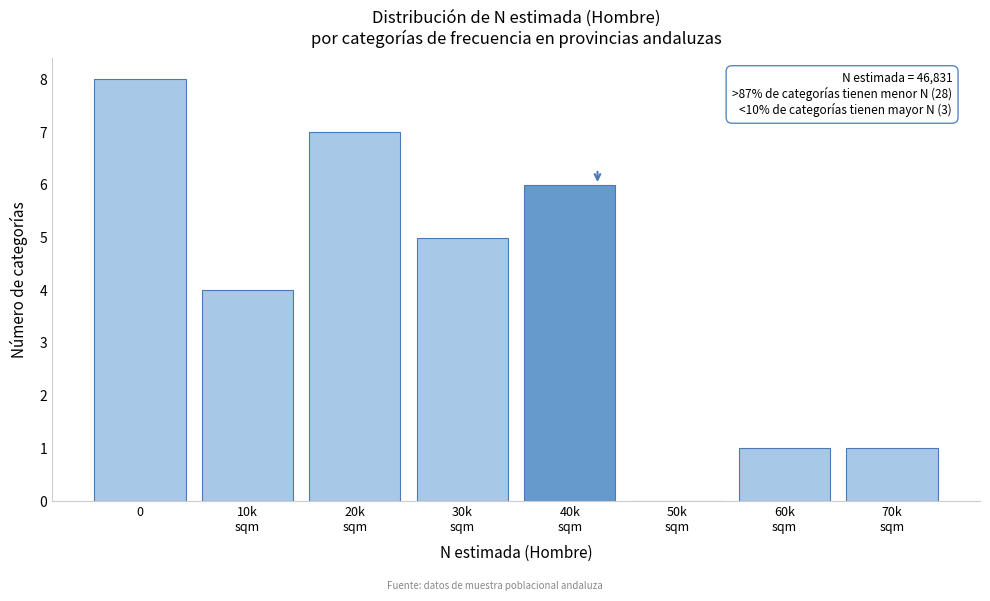

What is the maximum value shown in the chart?

8